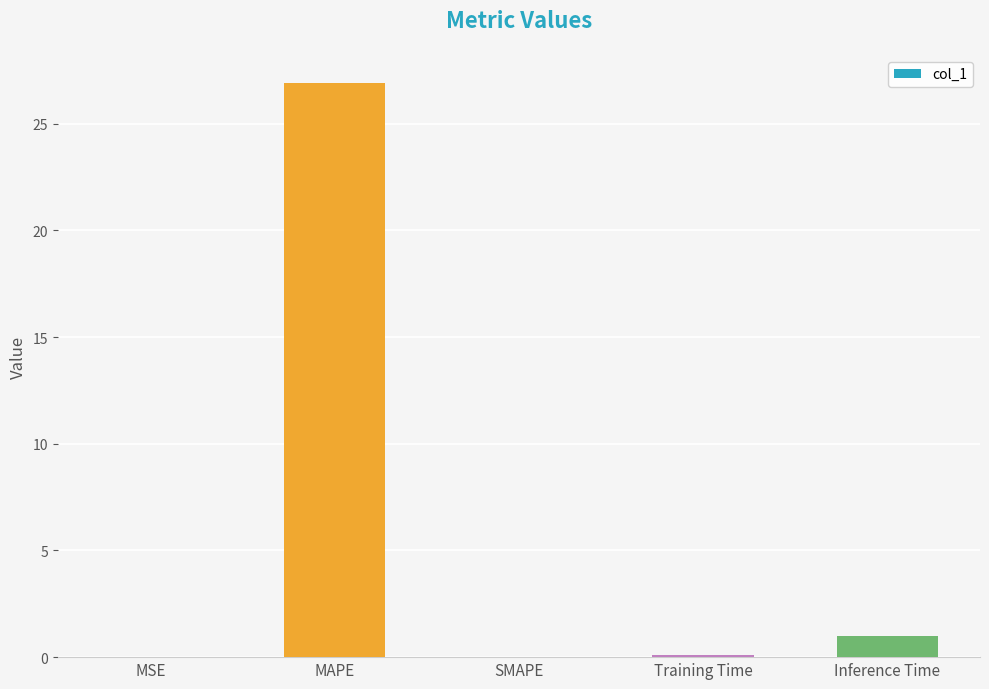

What is the sum of the values at SMAPE and MAPE?

26.9